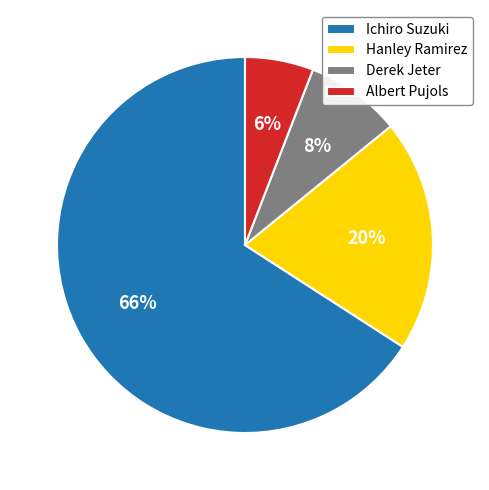

True or false: Derek Jeter accounts for 2% of the total.

False